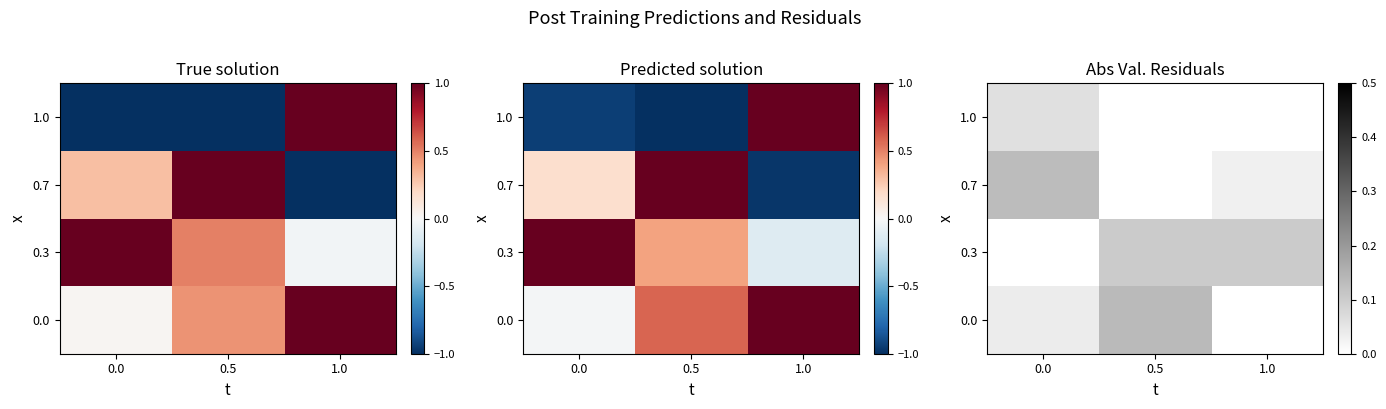

Which series has the largest total across all categories?

0.3